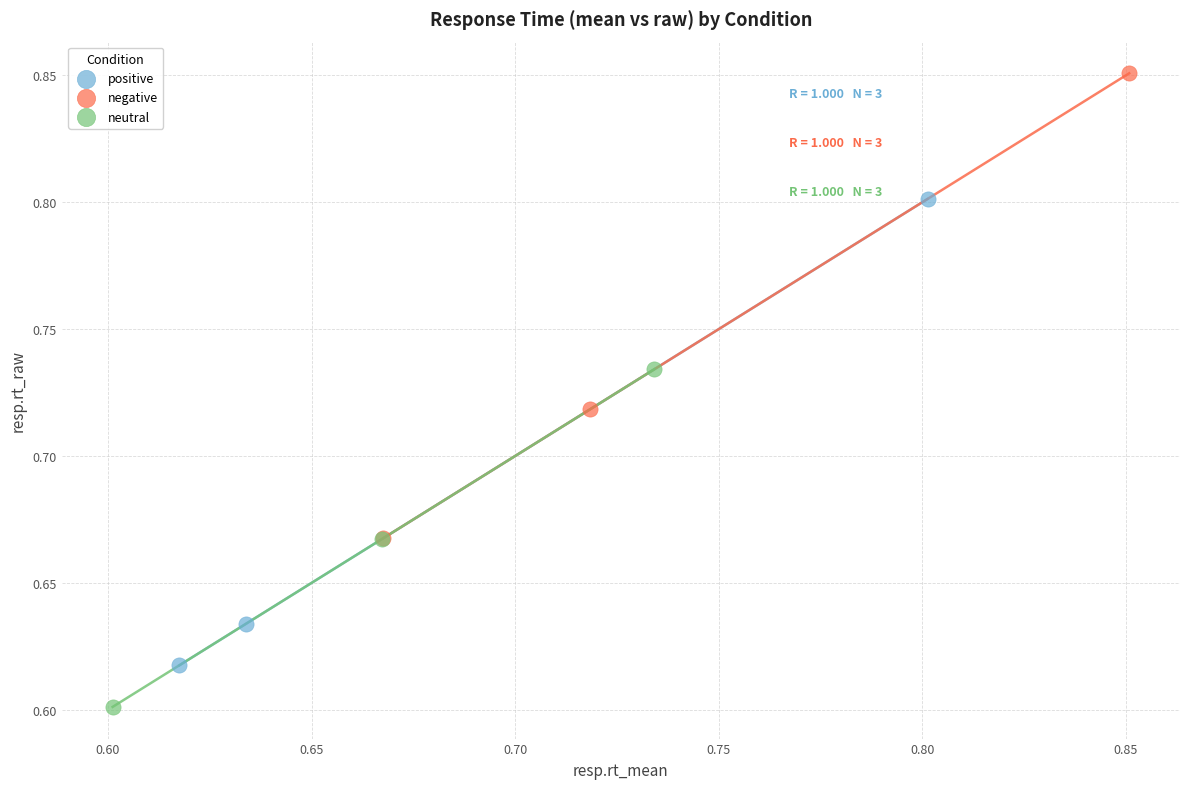

What are all the series names shown in the legend?

positive, negative, neutral